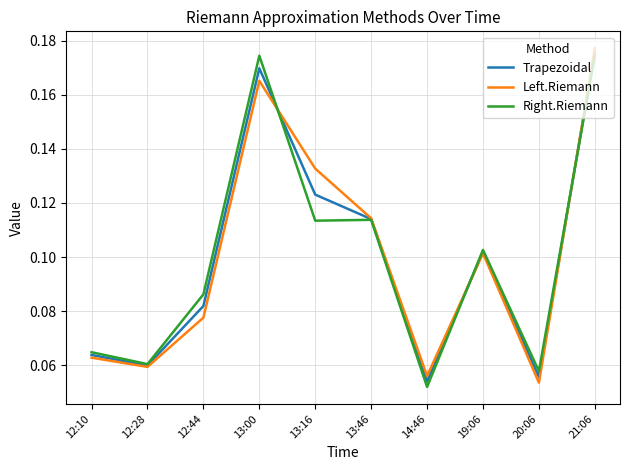

After their last crossing, which series has the higher values: Left.Riemann or Right.Riemann?

Left.Riemann